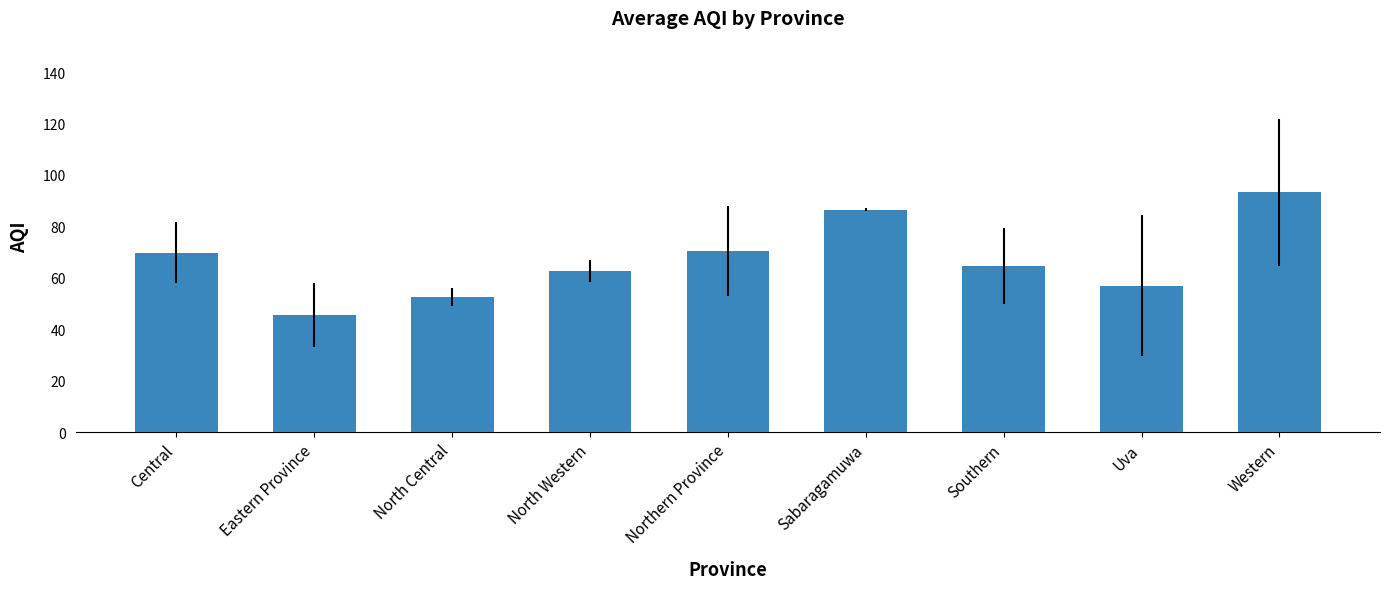

Approximately how many times larger is the value at Sabaragamuwa compared to Western?

0.9